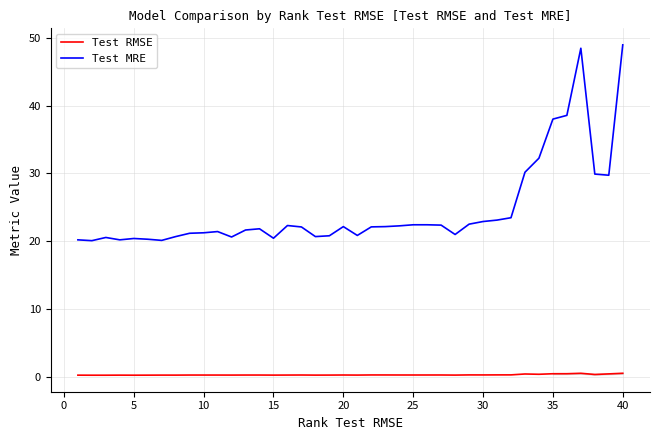

True or false: Test MRE and Test RMSE cross at least once.

False